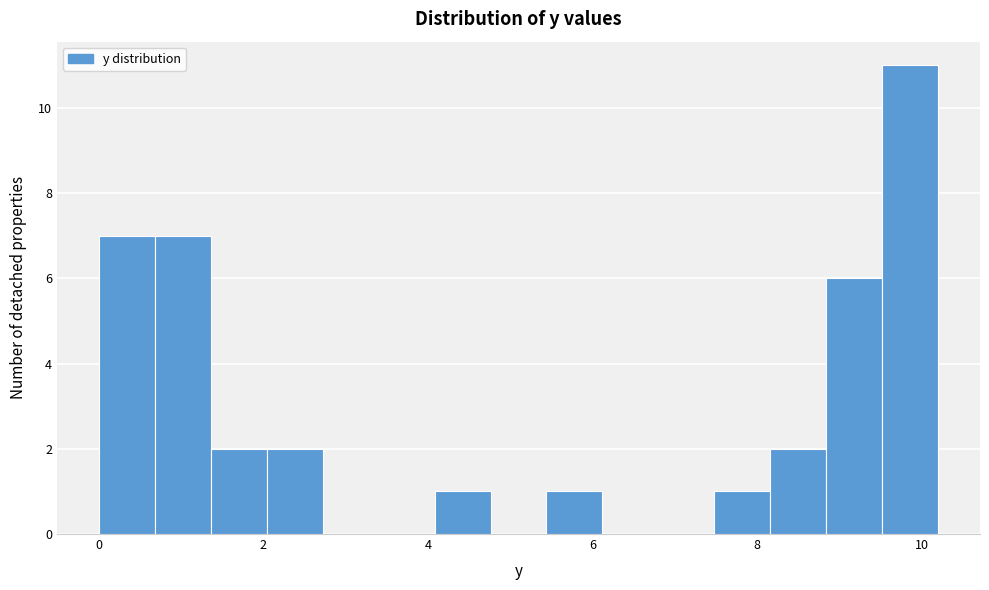

Around what value on the x-axis is the tallest bar? Give the approximate position of its centre, as read against the axis.

9.8